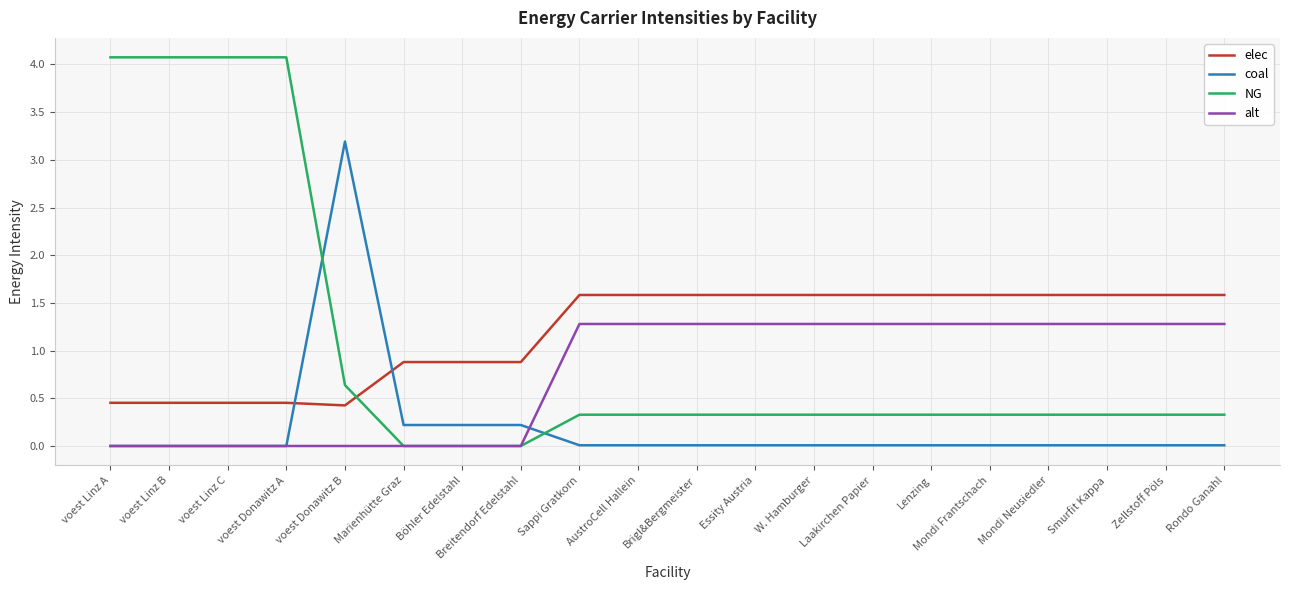

How many times do NG and elec cross each other?

1